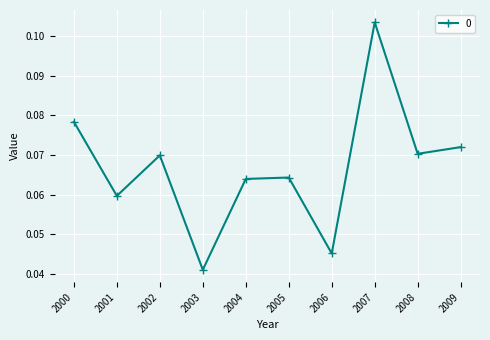

Is it true that the value at 2007 is 0.0?

False